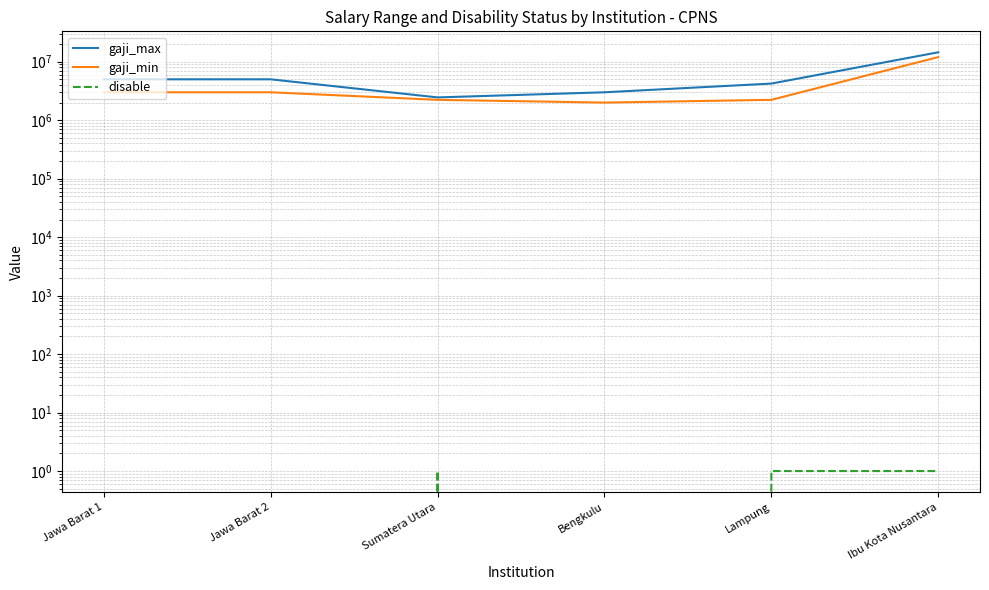

Where is the first local minimum for gaji_max?

Sumatera Utara